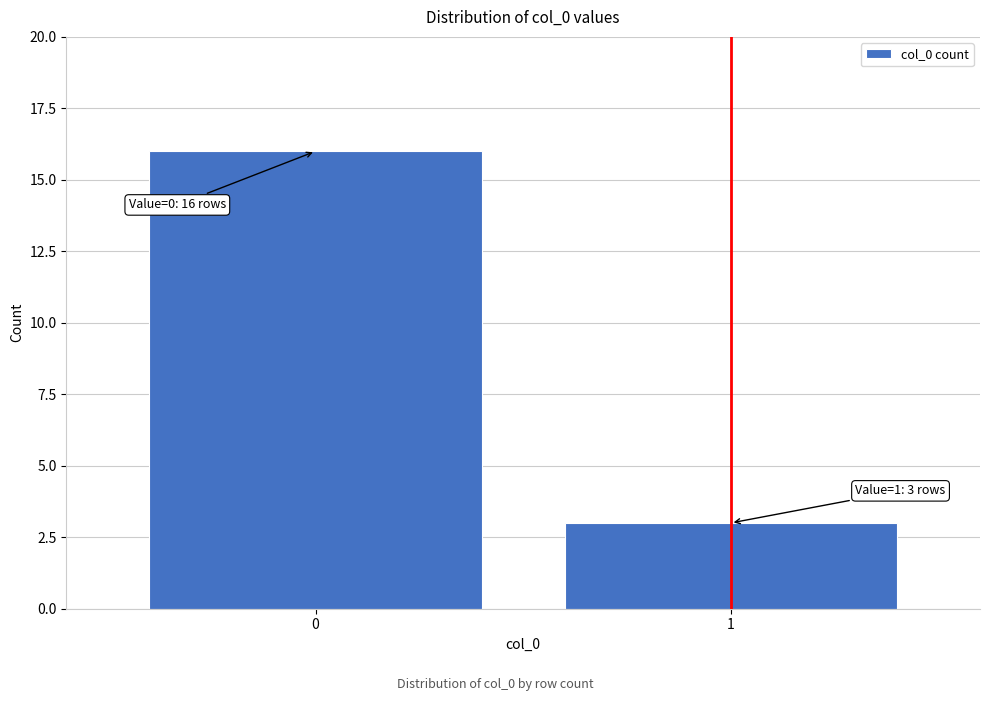

Reading left to right, extract all data points from this chart.

16	3